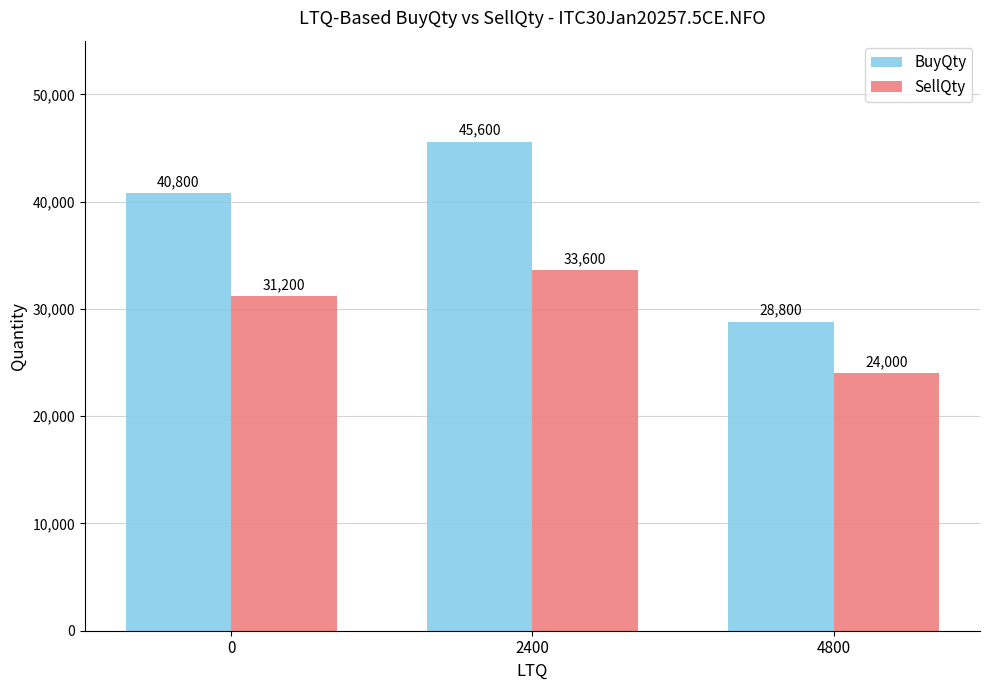

What is the value of the BuyQty bar at the 1st from the left?

40800